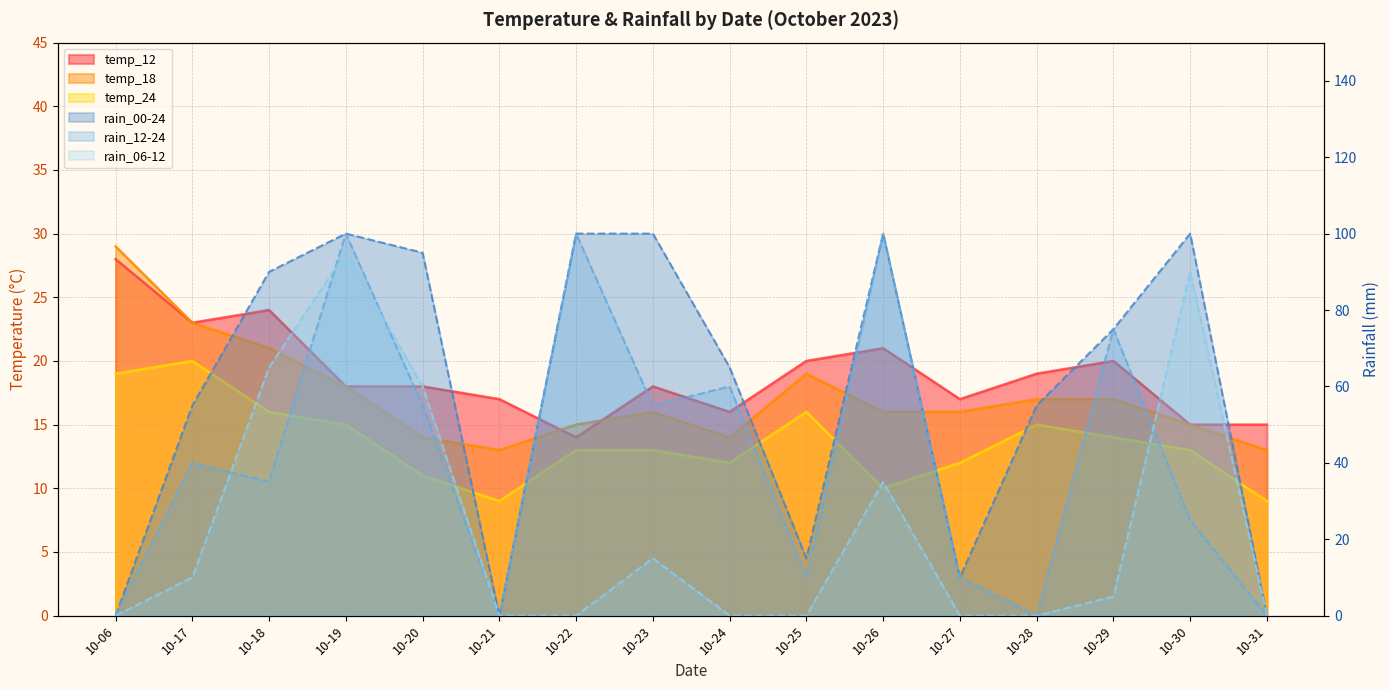

Is it true that temp_12 equals 15 at 10-31?

True